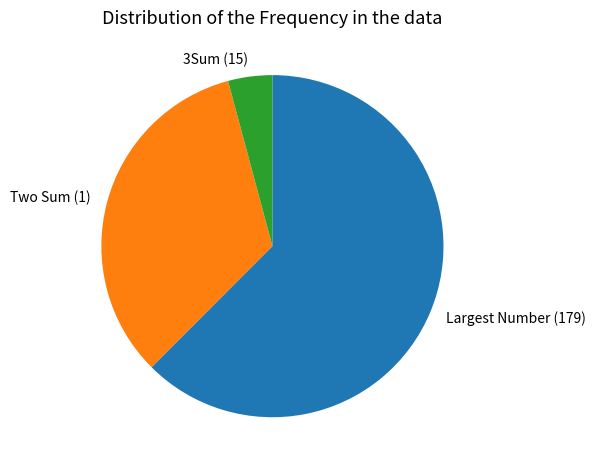

Is the sum of 3Sum (15) and Two Sum (1) greater than half?

No